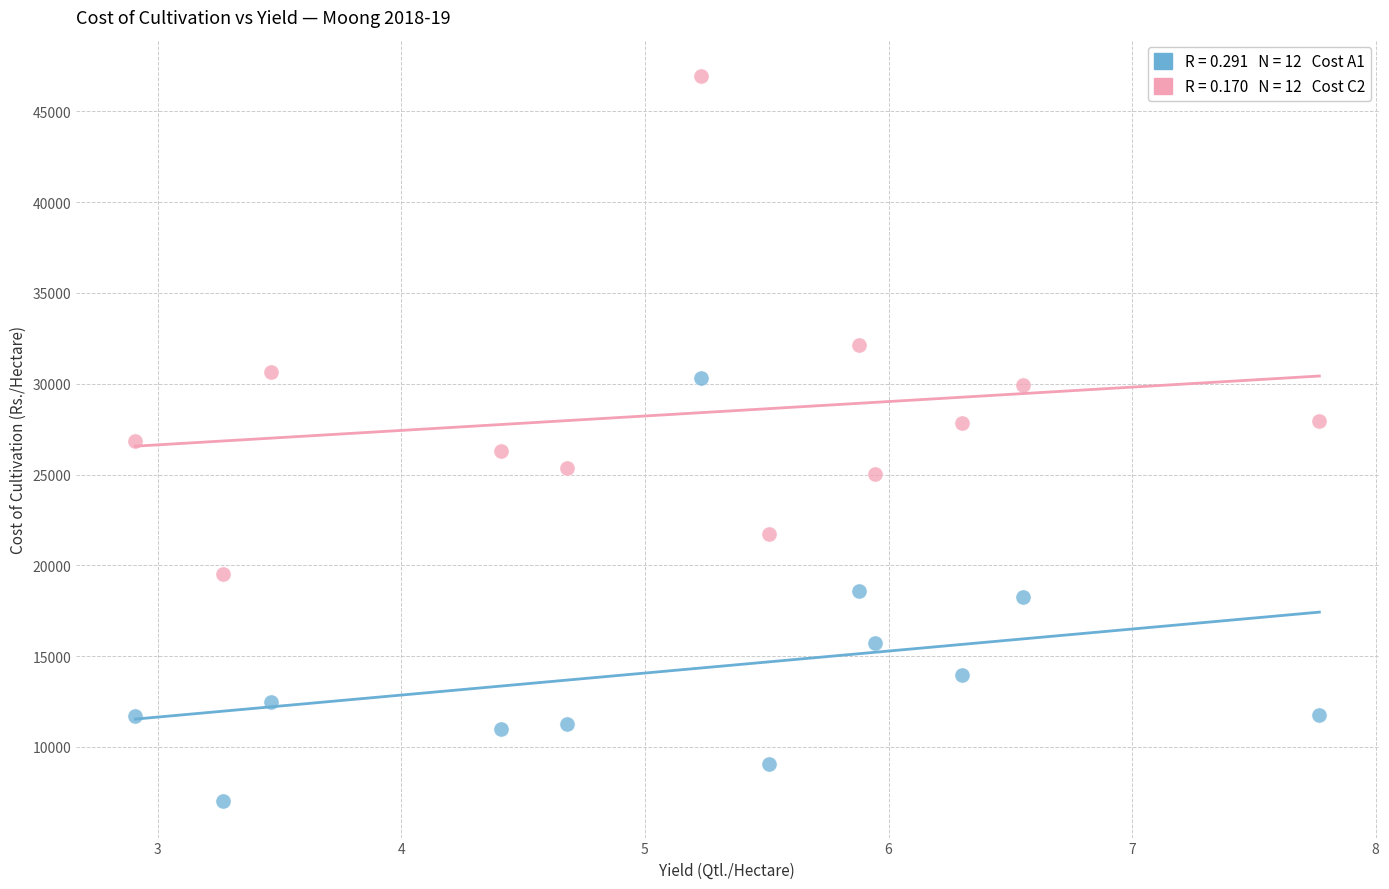

Across all data points, what is the range of X values (max minus min)?

4.9